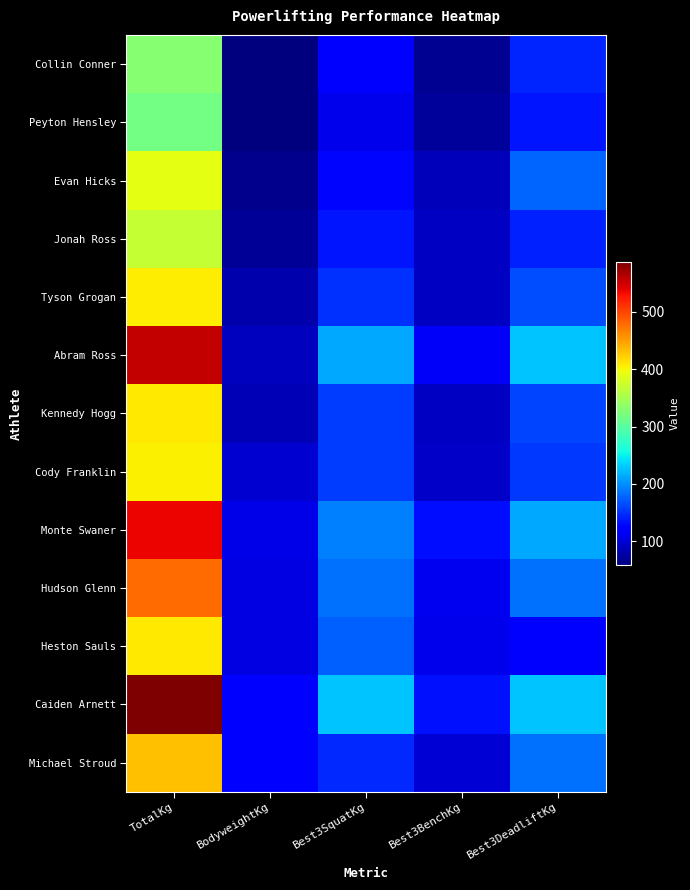

Between BodyweightKg and Best3BenchKg, which series saw the biggest shift?

Abram Ross